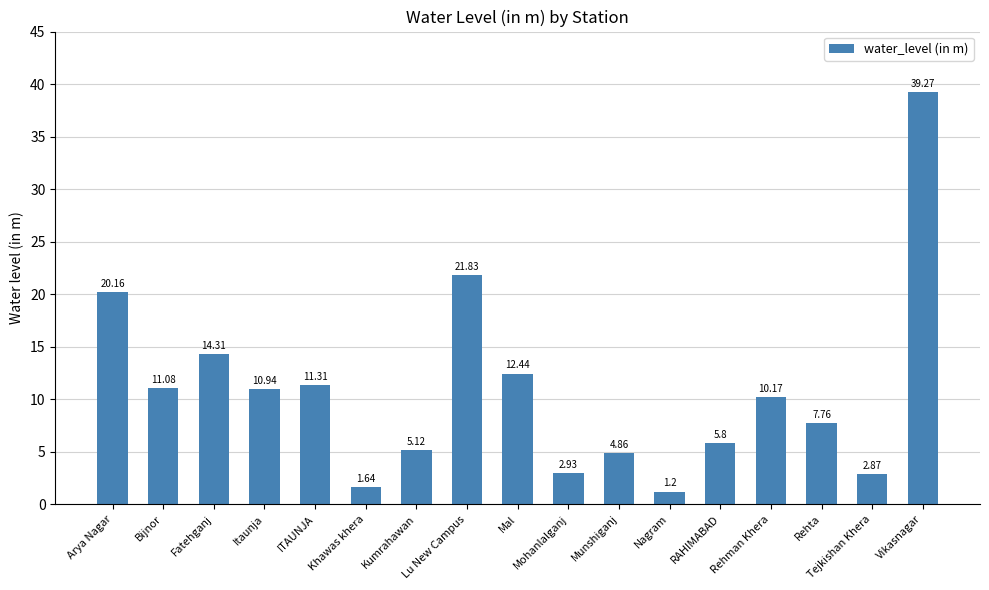

List the labels in order of value, smallest first.

Nagram, Khawas khera, Tejkishan Khera, Mohanlalganj, Munshiganj, Kumrahawan, RAHIMABAD, Rehta, Rehman Khera, Itaunja, Bijnor, ITAUNJA, Mal, Fatehganj, Arya Nagar, Lu New Campus, Vikasnagar